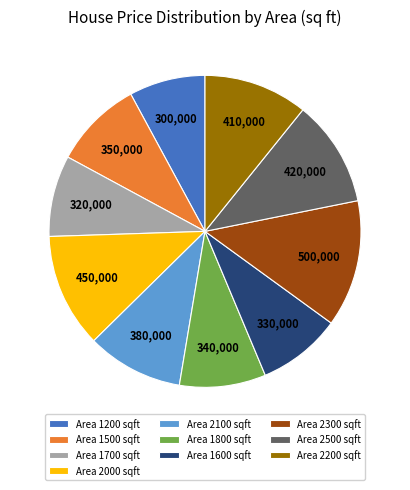

Is it true that Area 1200 sqft is 8% of the pie?

True